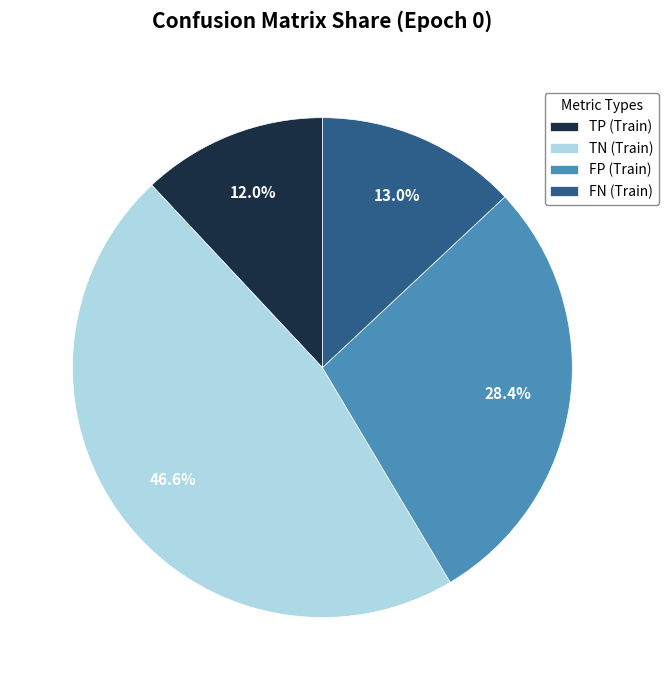

Count the number of slices in the pie.

4